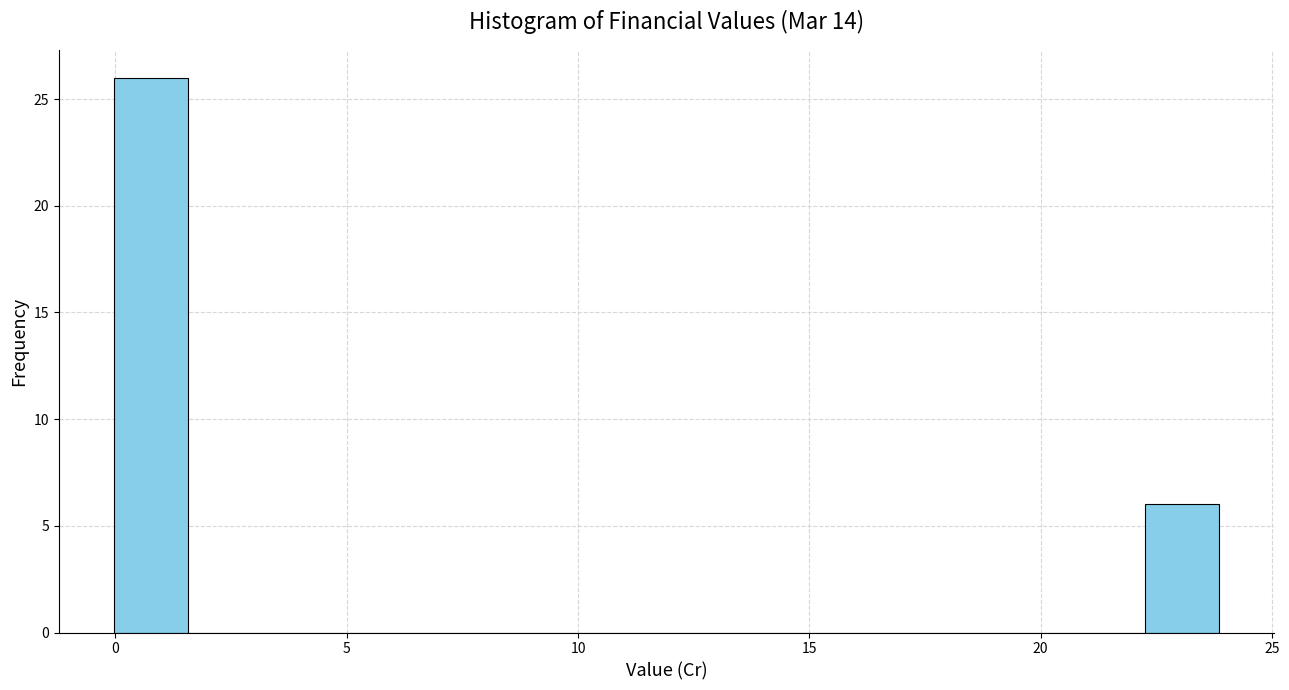

Read against the x-axis, roughly where is the centre of the tallest bar?

1.0